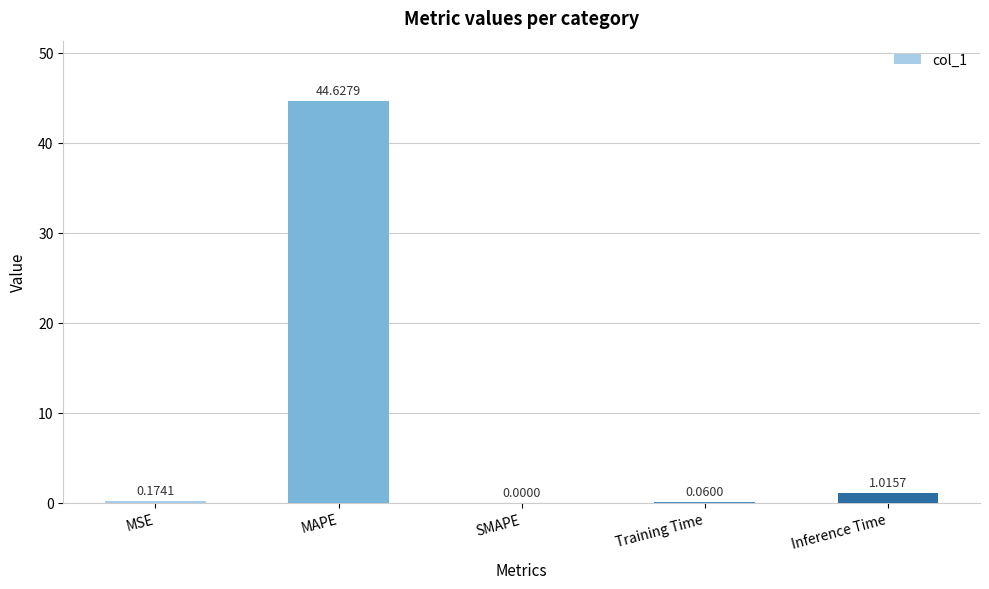

What is the average value?

9.2